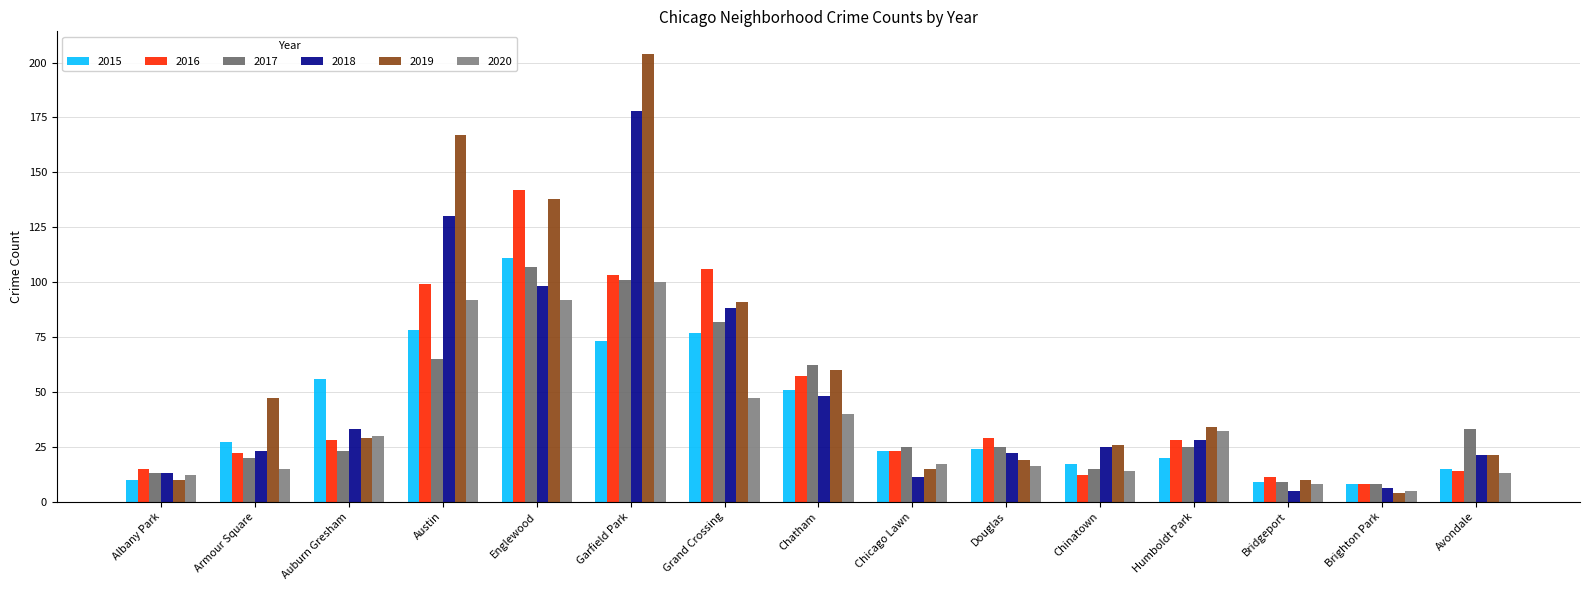

At Grand Crossing, list the series in order from smallest to largest.

2020, 2015, 2017, 2018, 2019, 2016